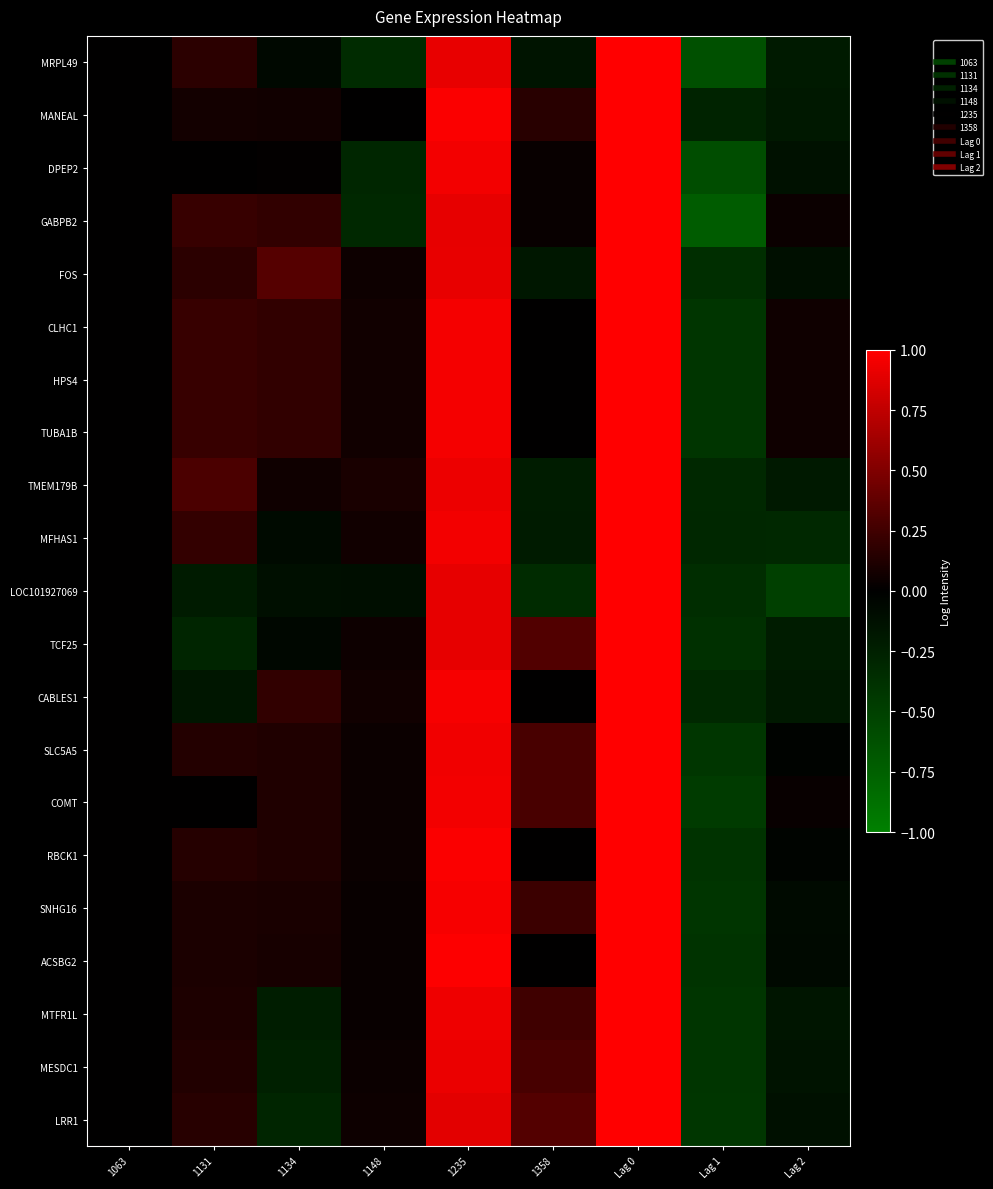

Count the number of data series in this chart.

21